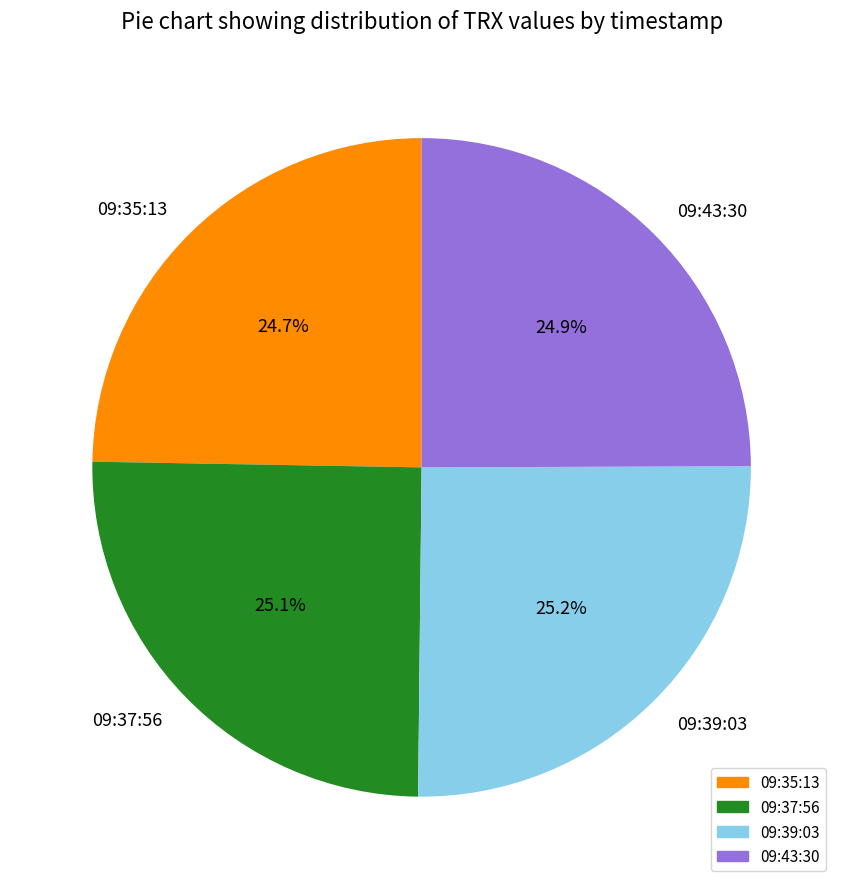

Which has a higher value, 09:35:13 or 09:39:03?

09:39:03